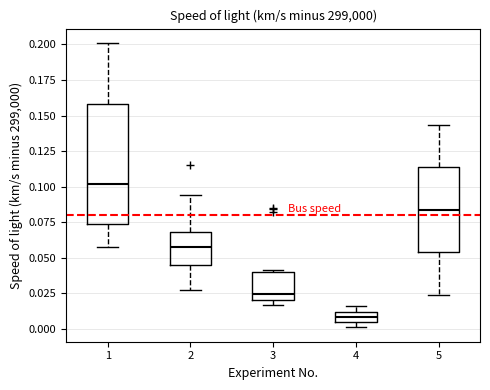

Where is the upper edge of the box at x = 2 on the y-axis? The values are not printed on the chart, so give them approximately, as read against the axis.

0.070